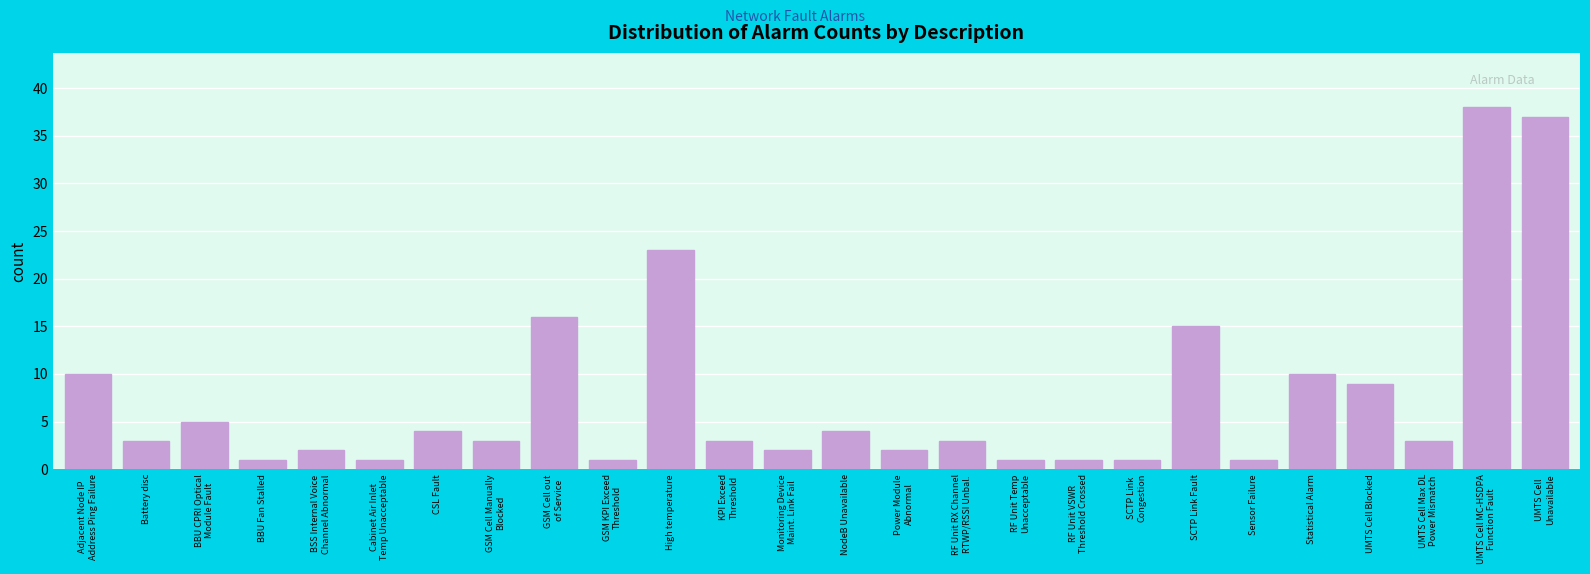

Reading left to right, what are all the values shown in this chart?

10	3	5	1	2	1	4	3	16	1	23	3	2	4	2	3	1	1	1	15	1	10	9	3	38	37